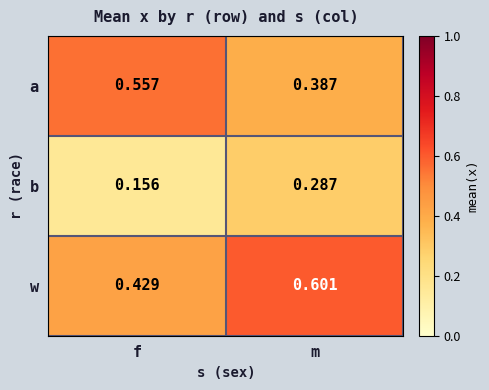

Where is a nearest to the value 0?

m